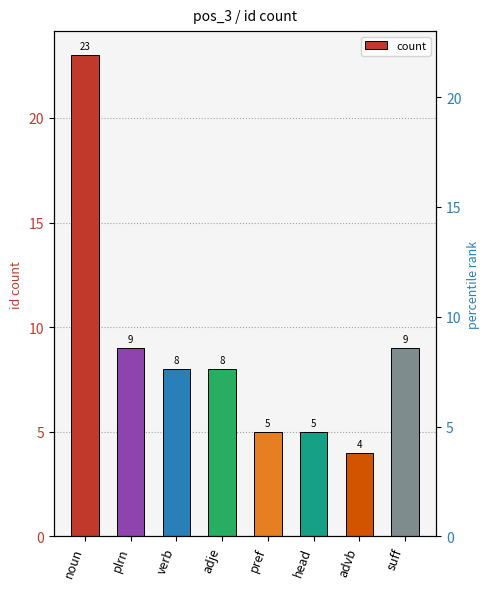

What is the ratio of the value at verb to the value at suff?

0.9